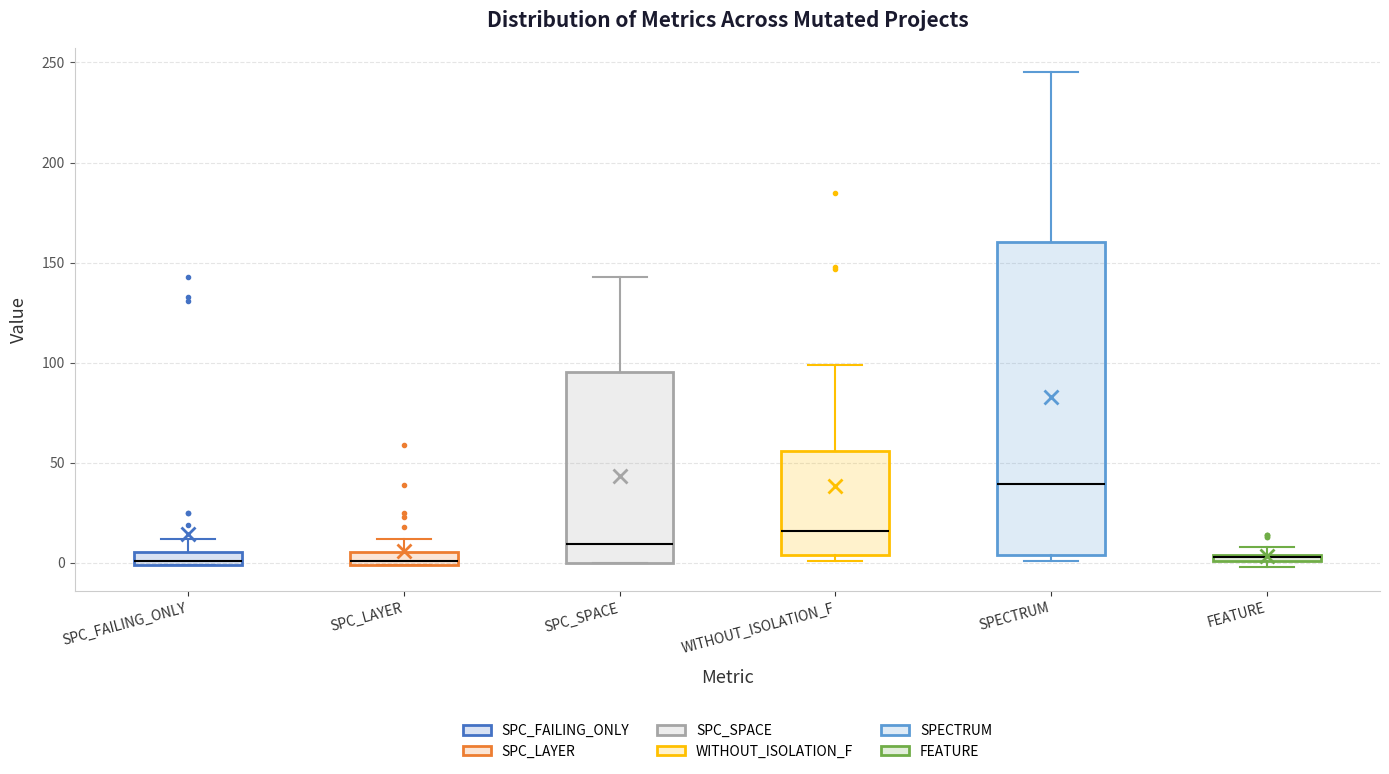

Which box is the tallest, from its lower edge to its upper edge?

SPECTRUM